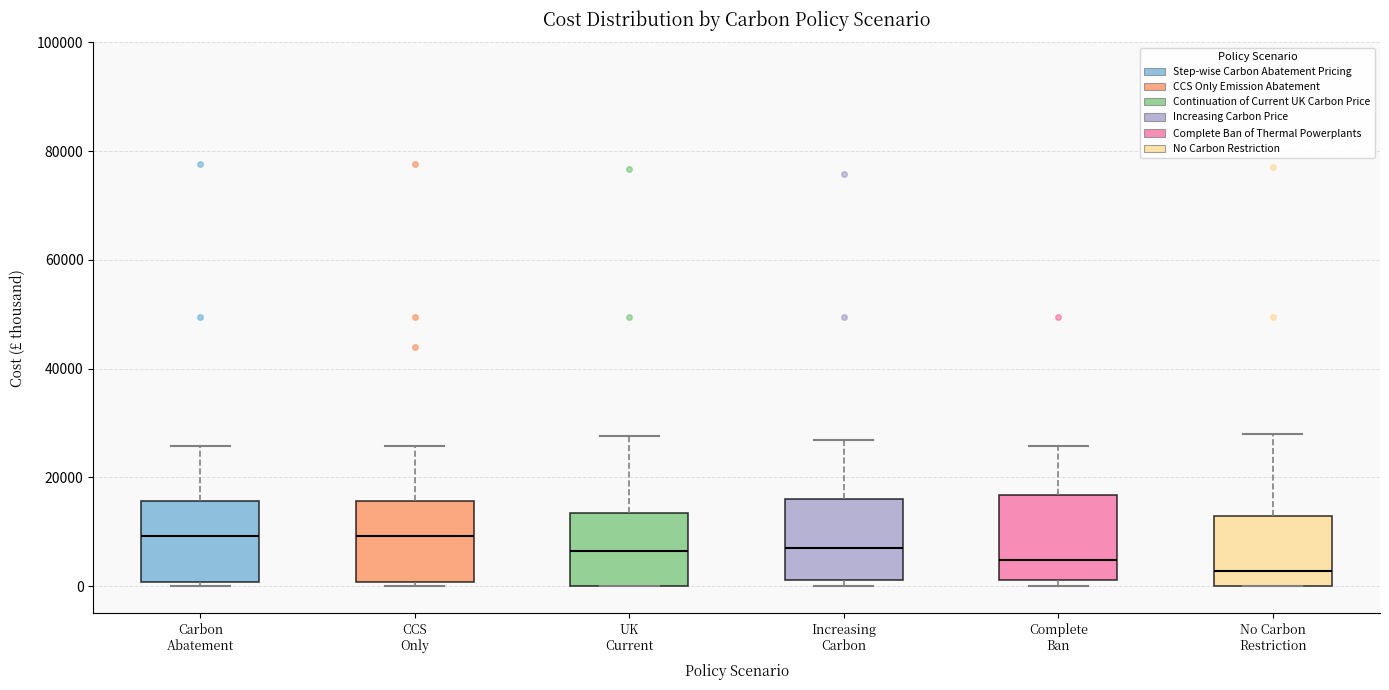

Reading left to right, transcribe this box plot: for each box, give where its median line is, the range the box spans, and where its two whiskers end, as read against the y-axis. The values are not printed on the chart, so give them approximately, as read against the axis.

Carbon Abatement: median 10000, box 0 to 16000, whiskers 0 (just below the box's lower edge) to 26000
CCS Only: median 10000, box 0 to 16000, whiskers 0 (just below the box's lower edge) to 26000
UK Current: median 6000, box 0 to 14000, whiskers 0 to 28000
Increasing Carbon: median 8000, box 2000 to 16000, whiskers 0 to 26000
Complete Ban: median 4000, box 2000 to 16000, whiskers 0 to 26000
No Carbon Restriction: median 2000, box 0 to 12000, whiskers 0 to 28000